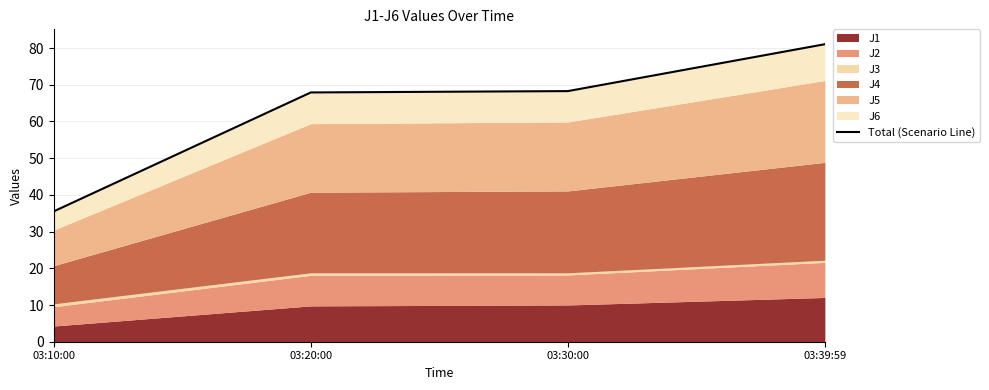

What is the maximum value shown in the chart?

81.0